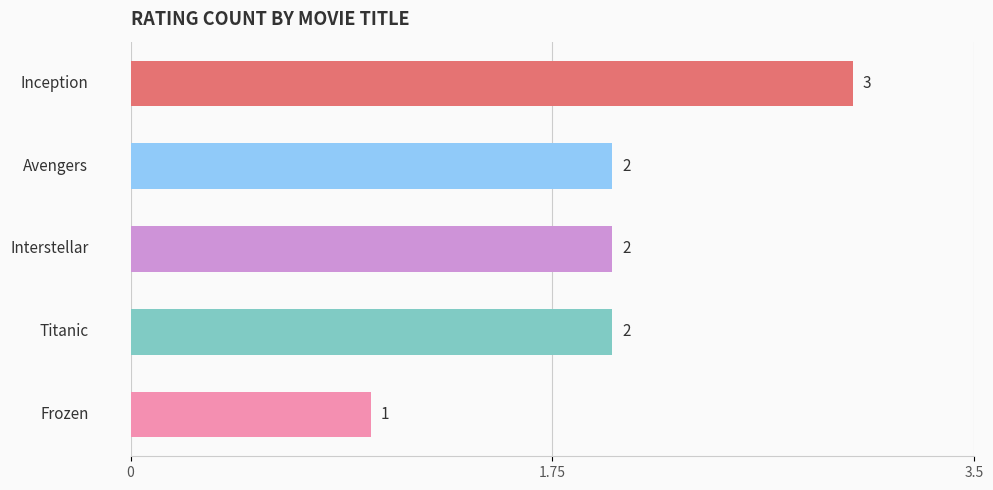

What is the maximum value shown in the chart?

3